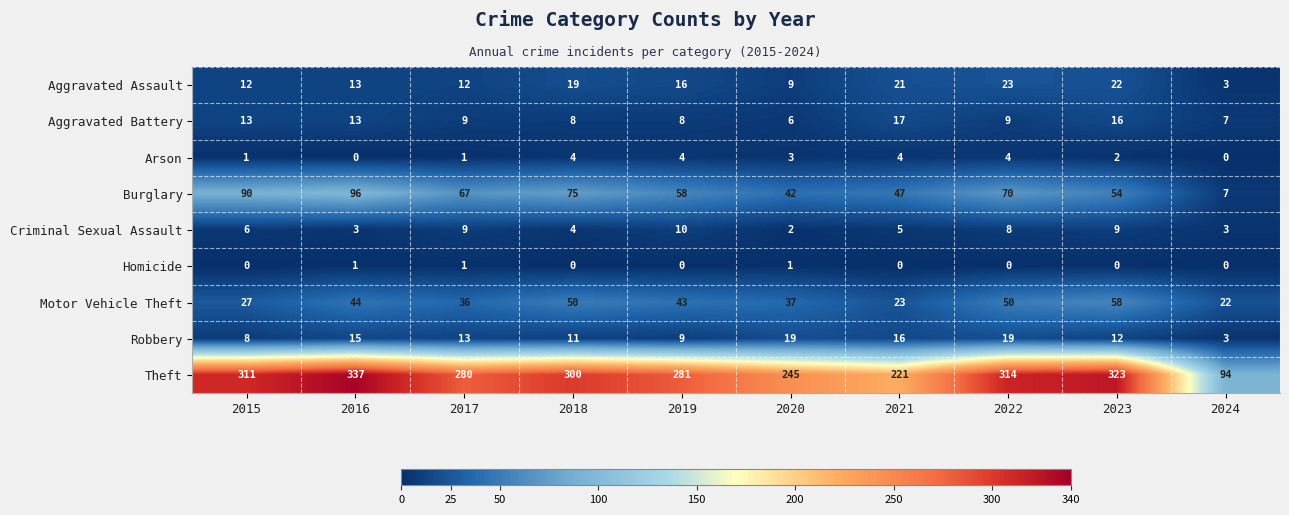

What is the maximum value shown in the chart?

337